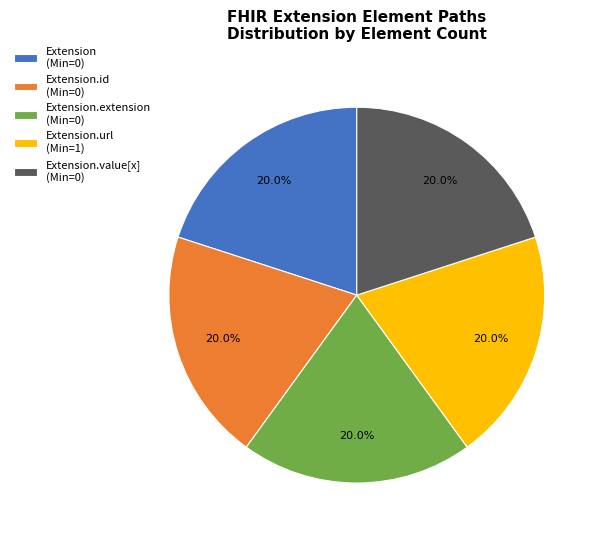

What is the ratio of the value at Extension.url (Min=1) to the value at Extension.value[x] (Min=0)?

1.0